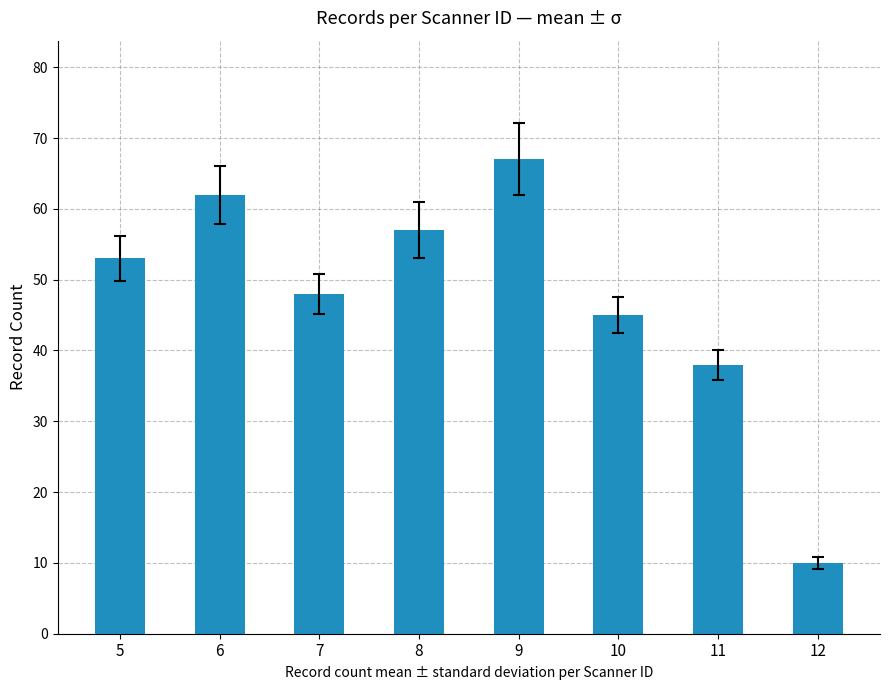

Does the chart contain any negative values?

No